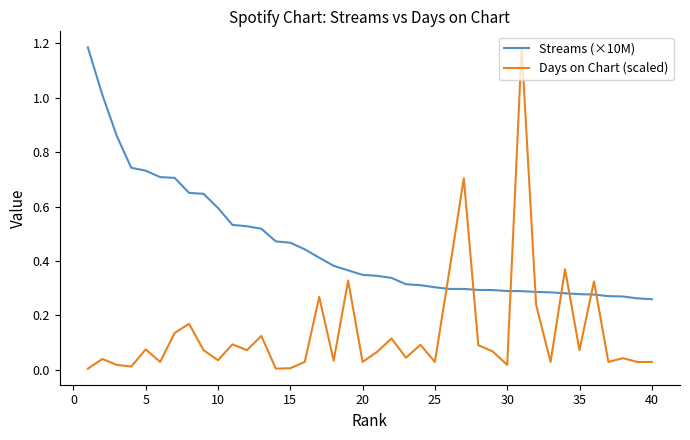

Which series has the largest range (max minus min)?

Days on Chart (scaled)